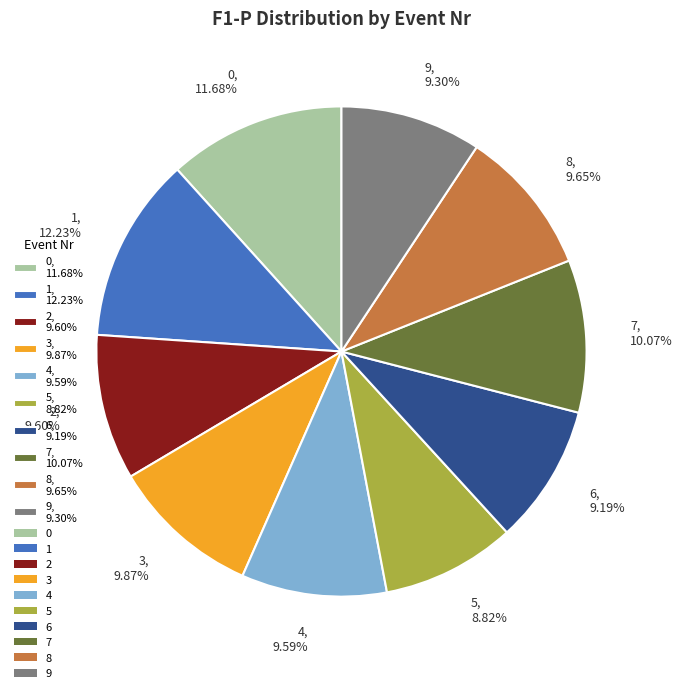

Does any single category account for the majority?

No